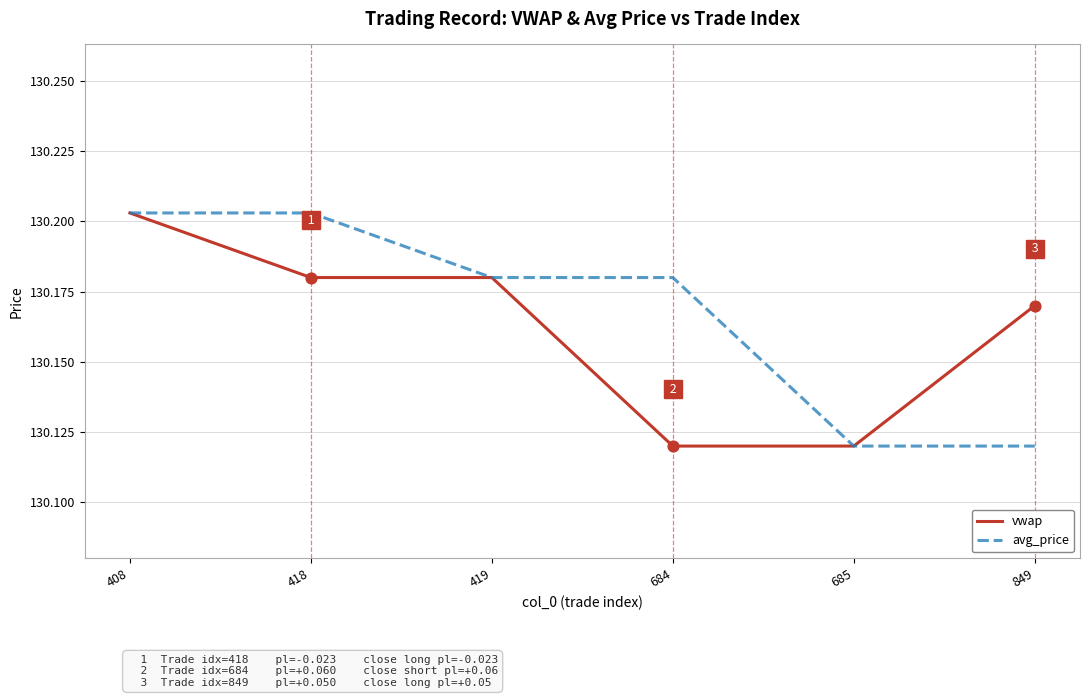

What is the total value across all series at 418?

260.4